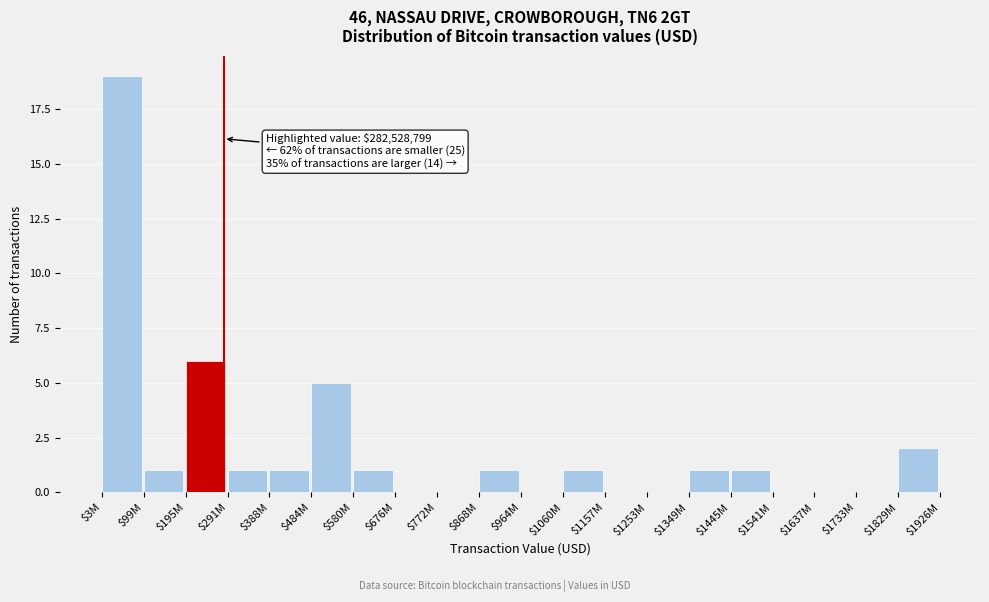

What is the sum of all values?

40